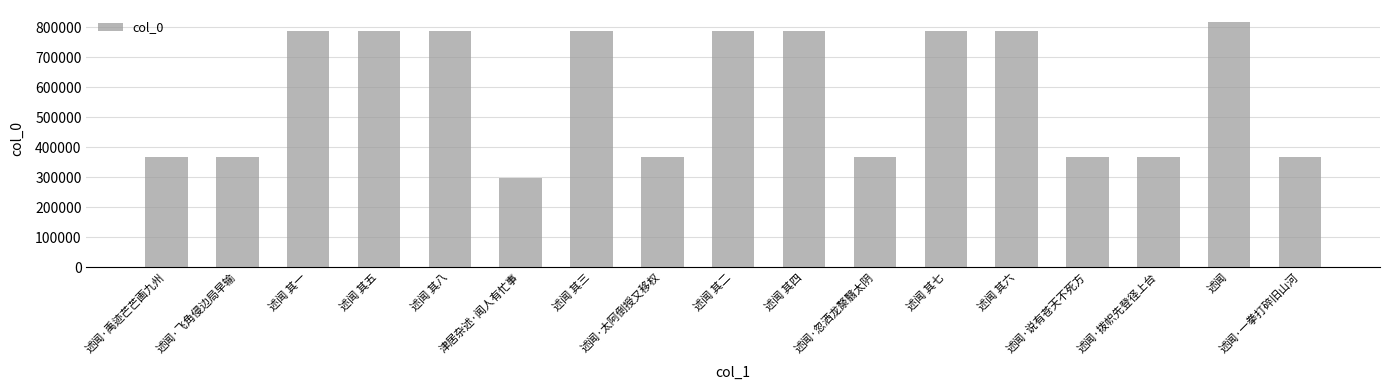

Which has a higher value, 述闻 其八 or 述闻·拨帜先登径上台?

述闻 其八